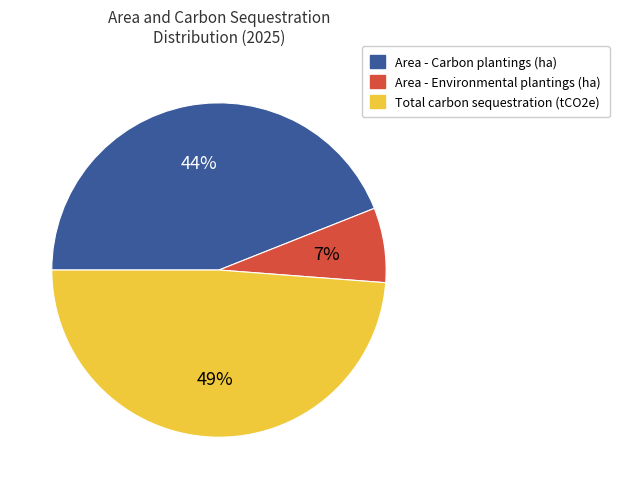

What is the ratio of the value at Total carbon sequestration (tCO2e) to the value at Area - Carbon plantings (ha)?

1.1